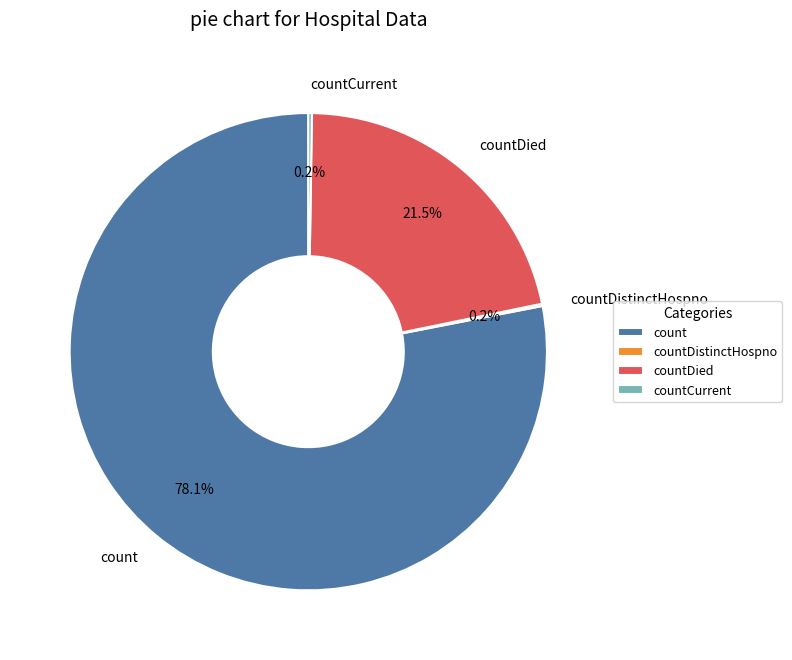

Is count the majority of the pie?

Yes